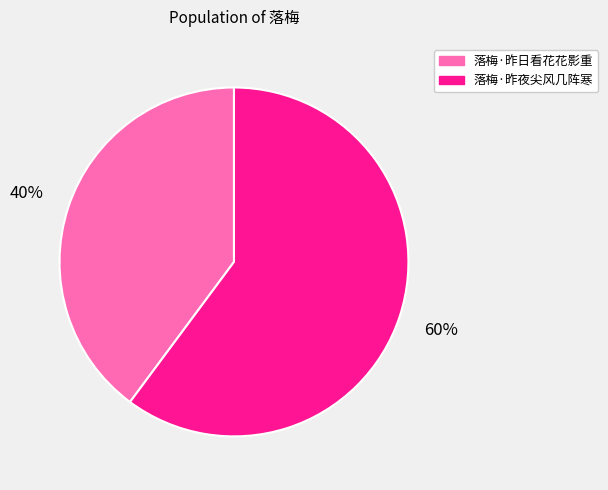

Which has a higher value, 落梅·昨夜尖风几阵寒 or 落梅·昨日看花花影重?

落梅·昨夜尖风几阵寒